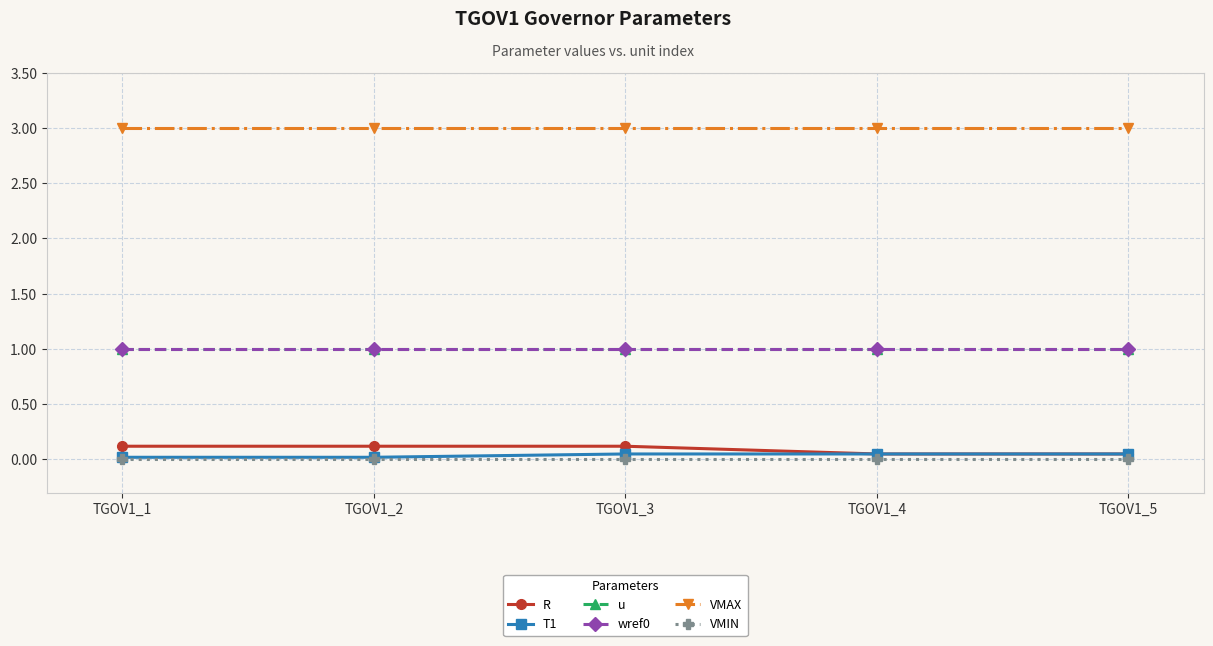

Rank the series by their maximum value, from lowest to highest.

VMIN, T1, R, u, wref0, VMAX